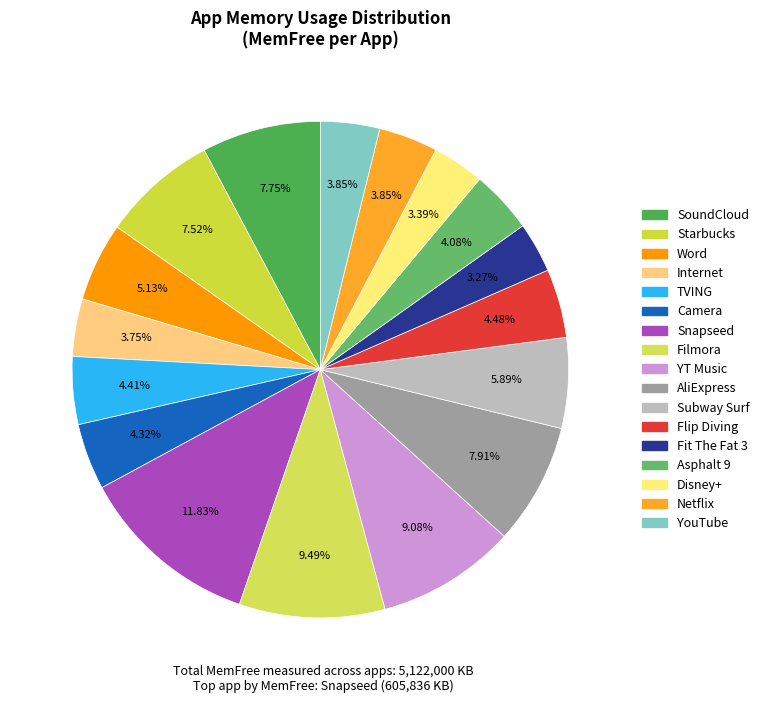

The Netflix slice represents 9% of the pie. True or false?

False